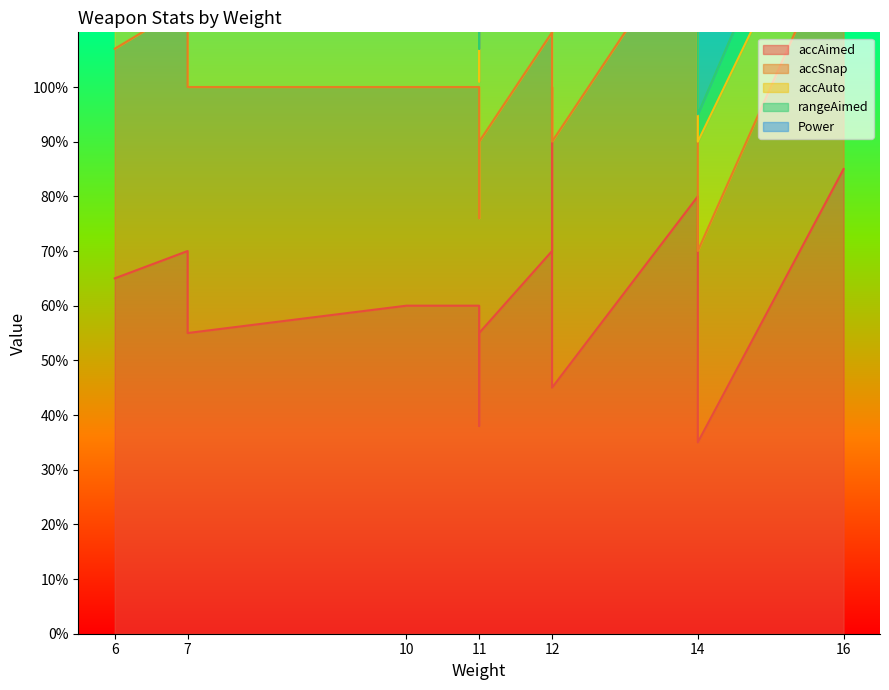

True or false: accSnap has more than 0 interior local peaks.

True